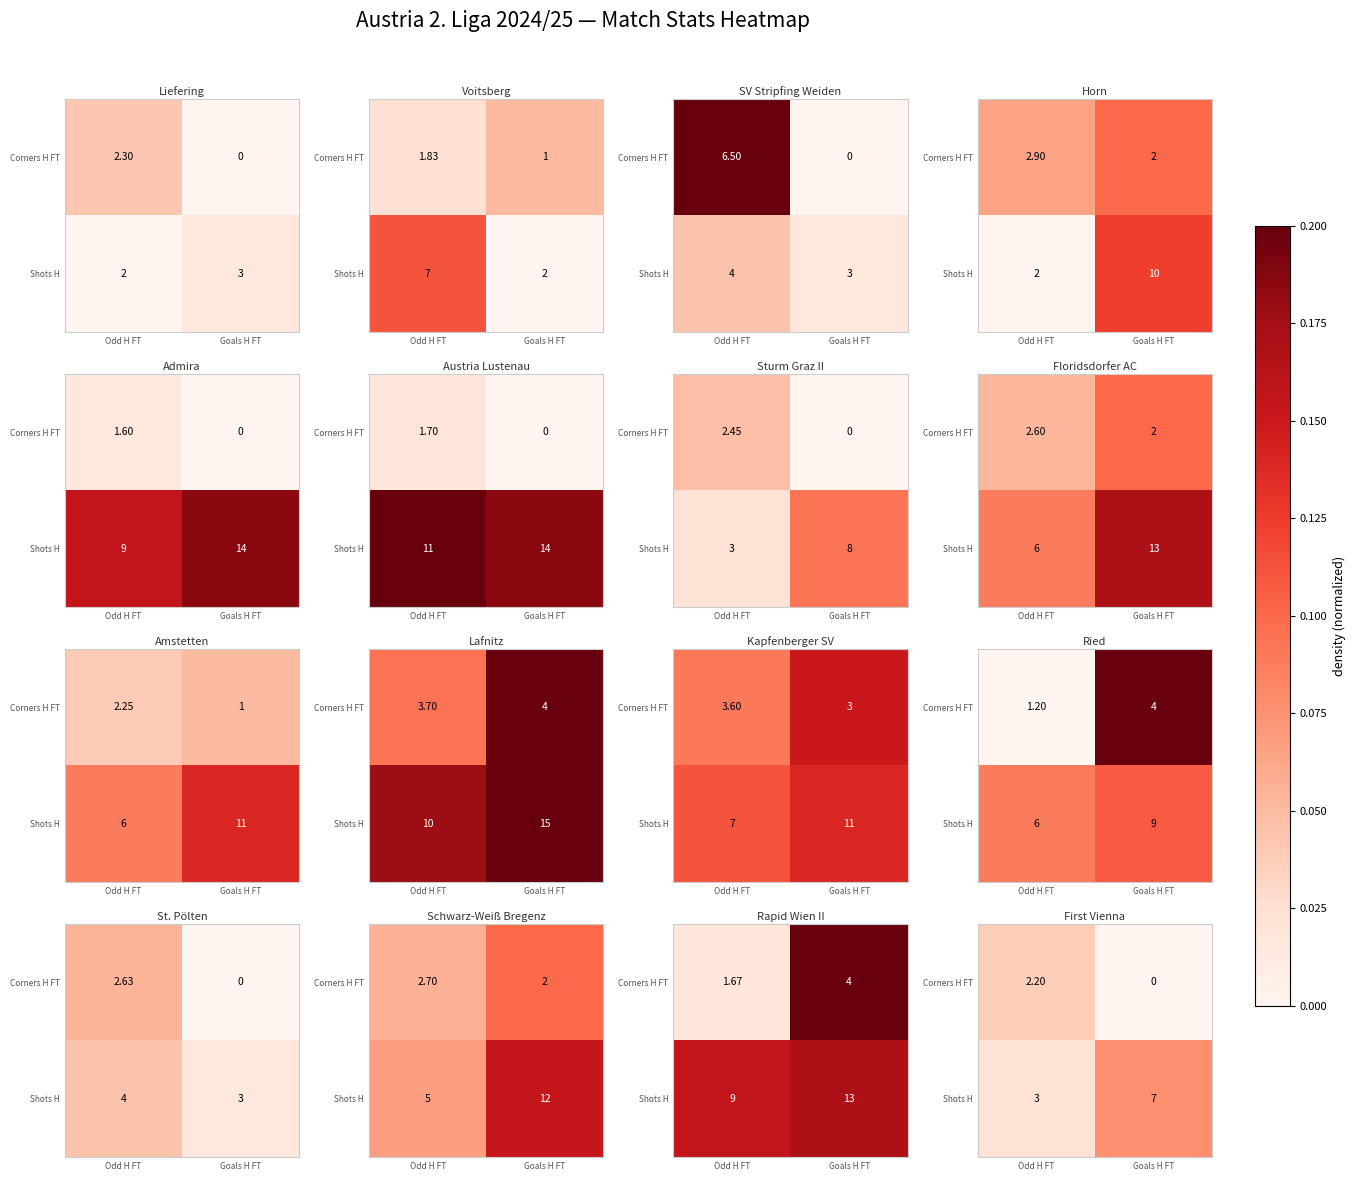

The value of Shots H at Goals H FT is 0.1. True or false?

False